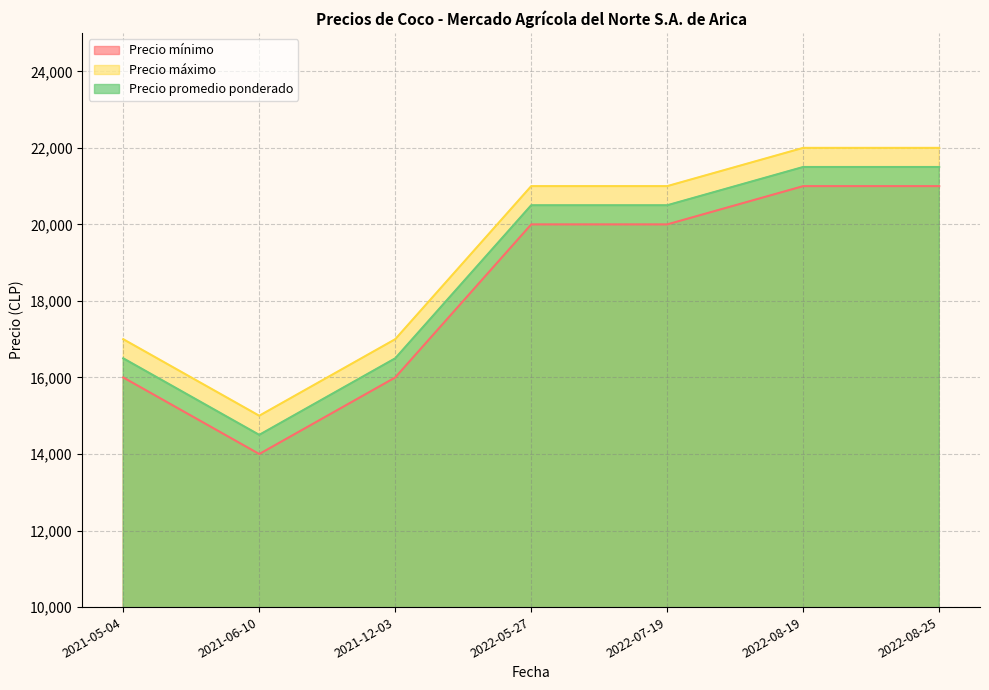

True or false: Precio promedio ponderado and Precio máximo intersect in this chart.

False